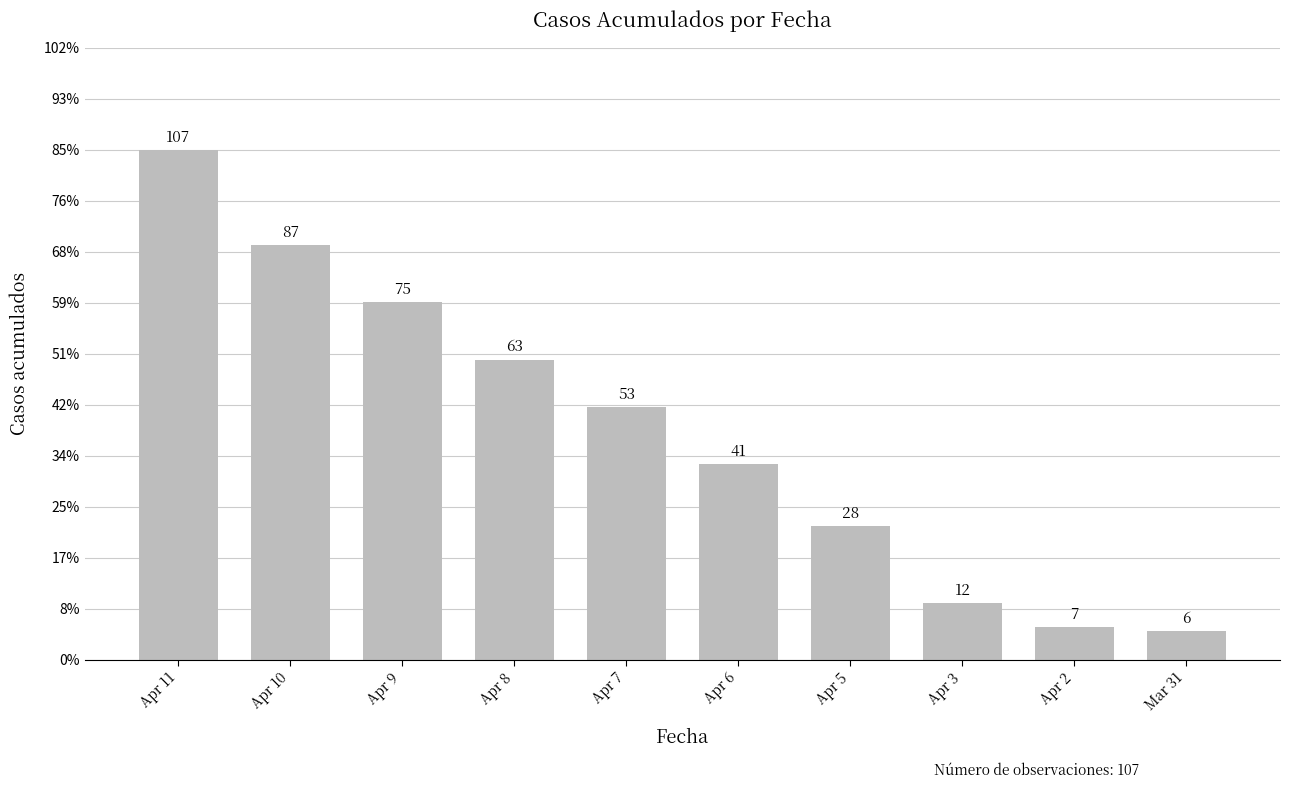

Reading left to right, transcribe all the data shown in this chart.

Apr 11=107	Apr 10=87	Apr 9=75	Apr 8=63	Apr 7=53	Apr 6=41	Apr 5=28	Apr 3=12	Apr 2=7	Mar 31=6